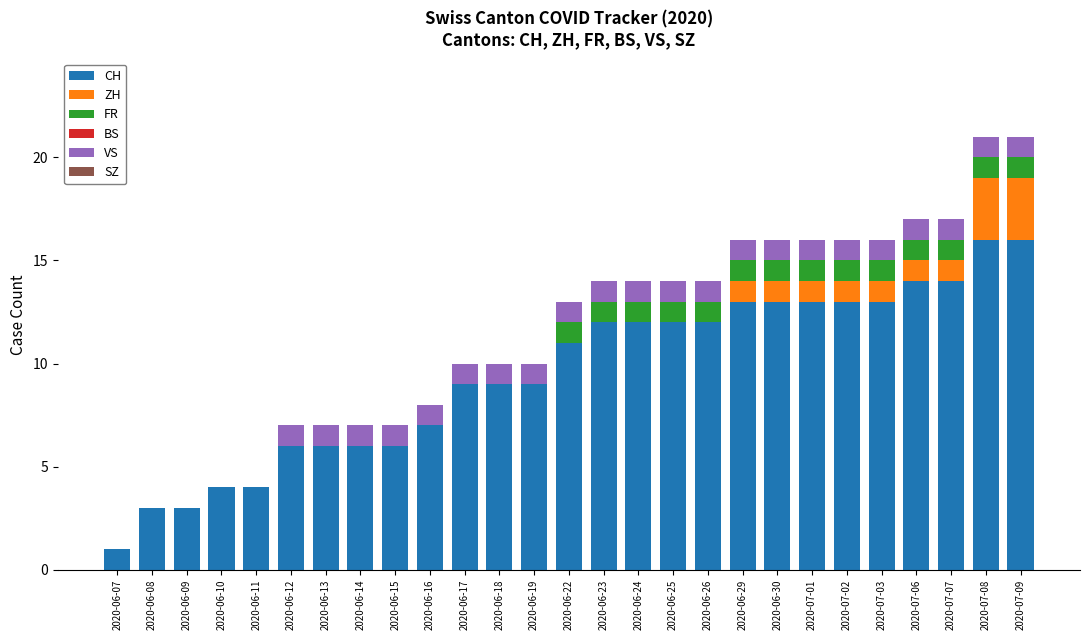

What is the sum of the CH values at 2020-06-07 and 2020-06-25?

13